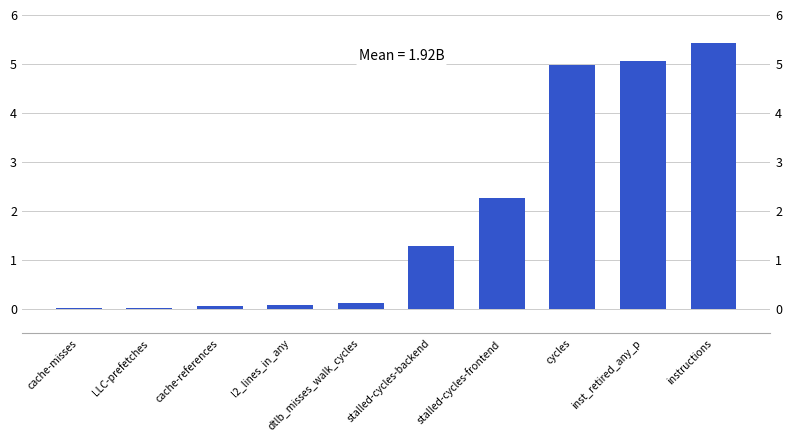

What is the label of the 5th bar from the left?

dtlb_misses_walk_cycles